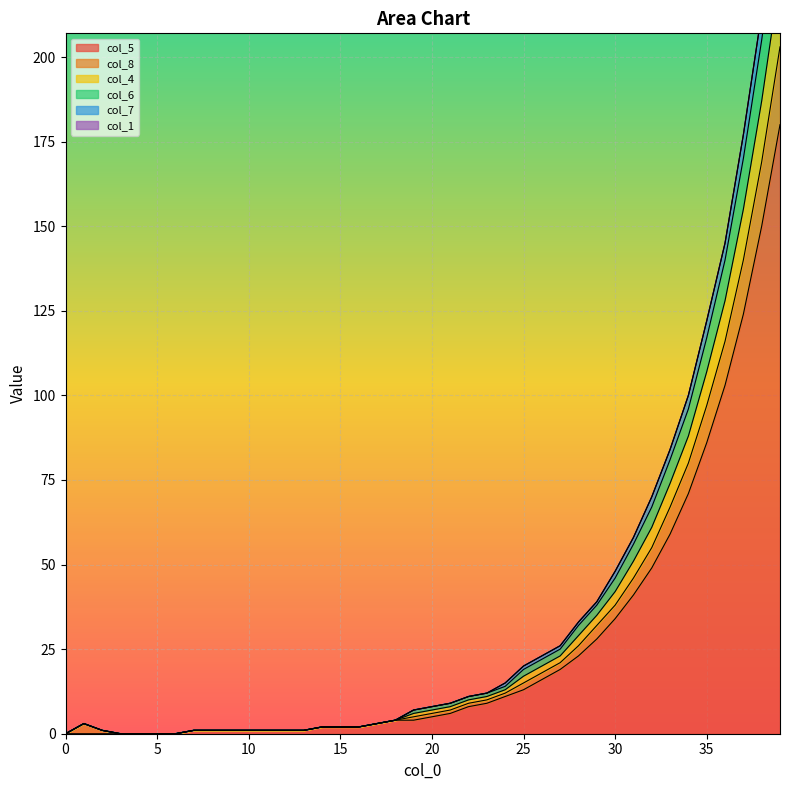

Is it true that col_7 equals 13 at 20?

False